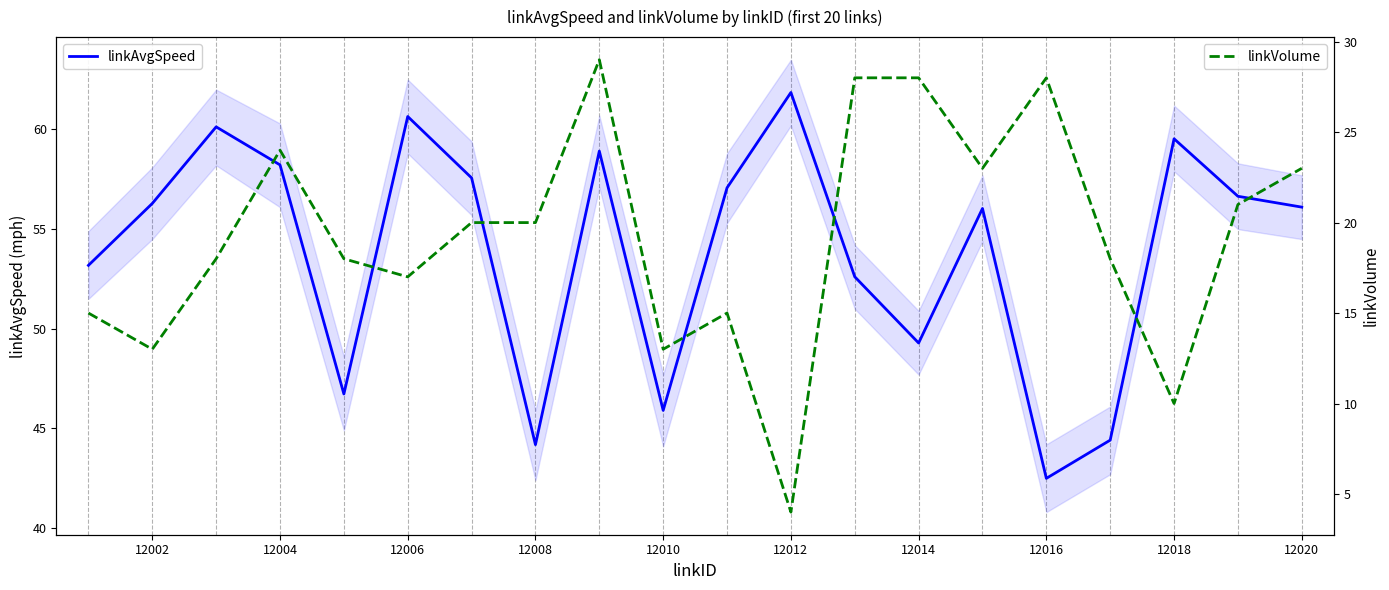

True or false: linkAvgSpeed has a value of 42.5 at 12016.

True